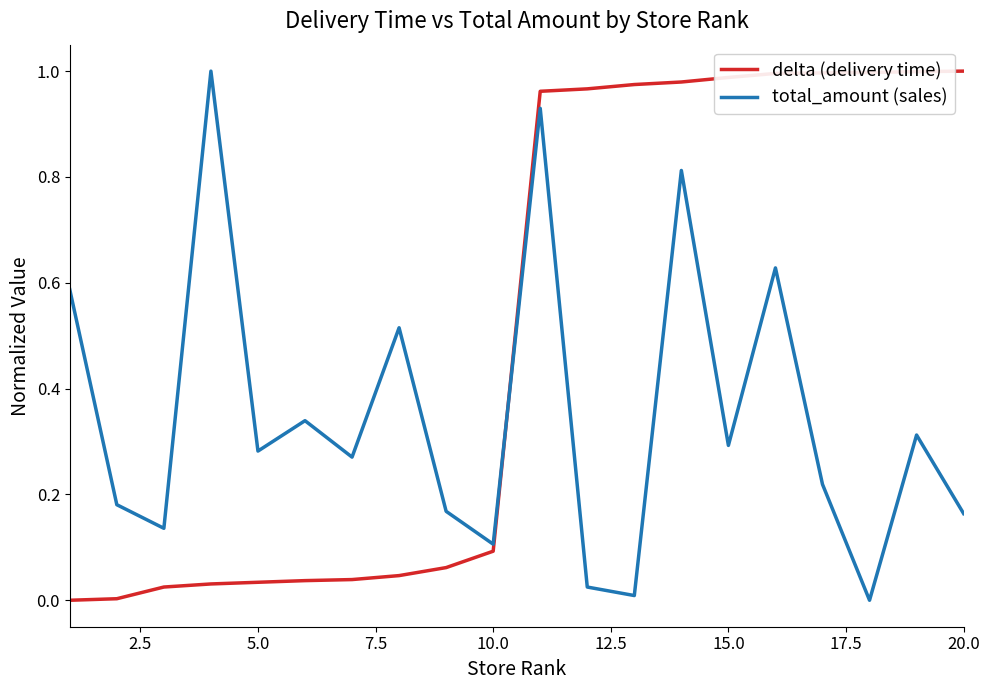

Which series has the largest total across all categories?

delta (delivery time)